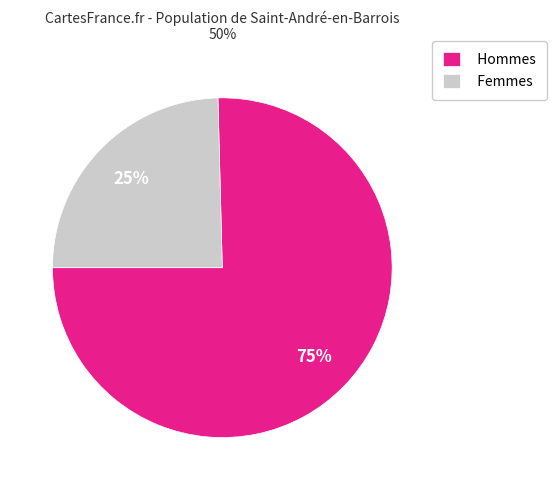

To the nearest percent, what is the combined percentage of Hommes and Femmes?

100%